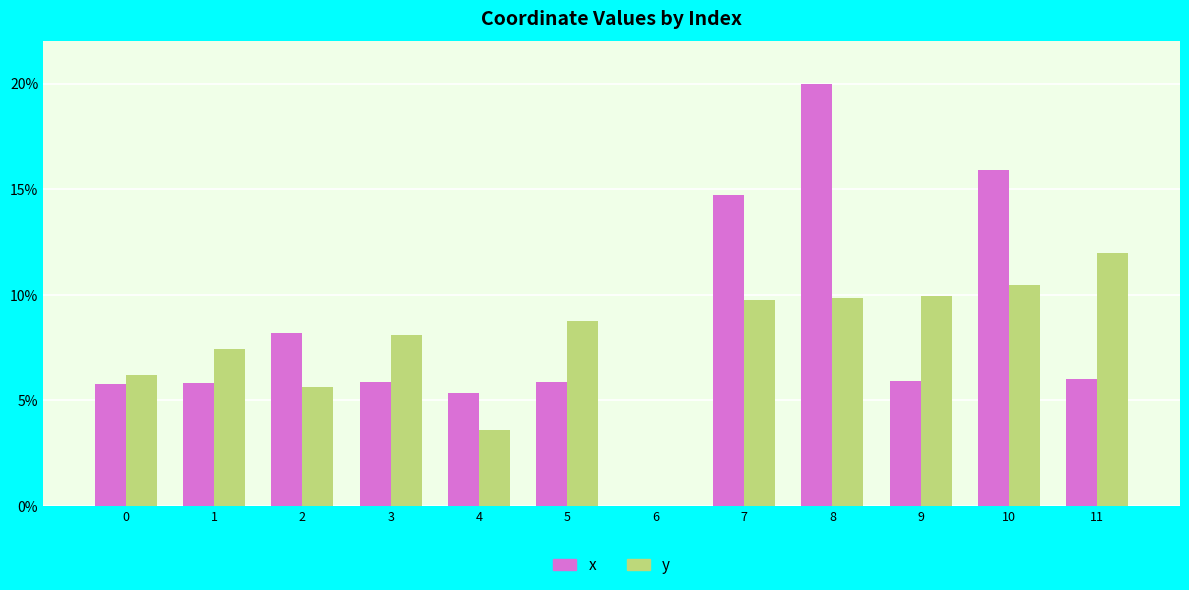

Where is x nearest to the value 10?

2